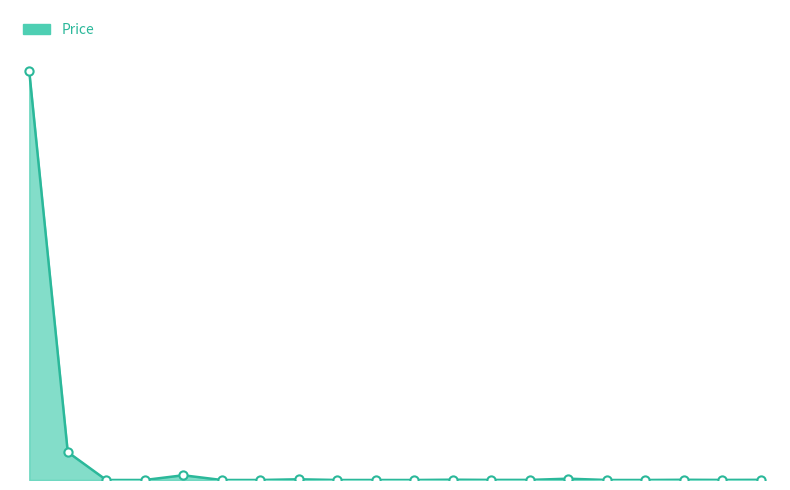

Does the chart have visible grid lines?

No